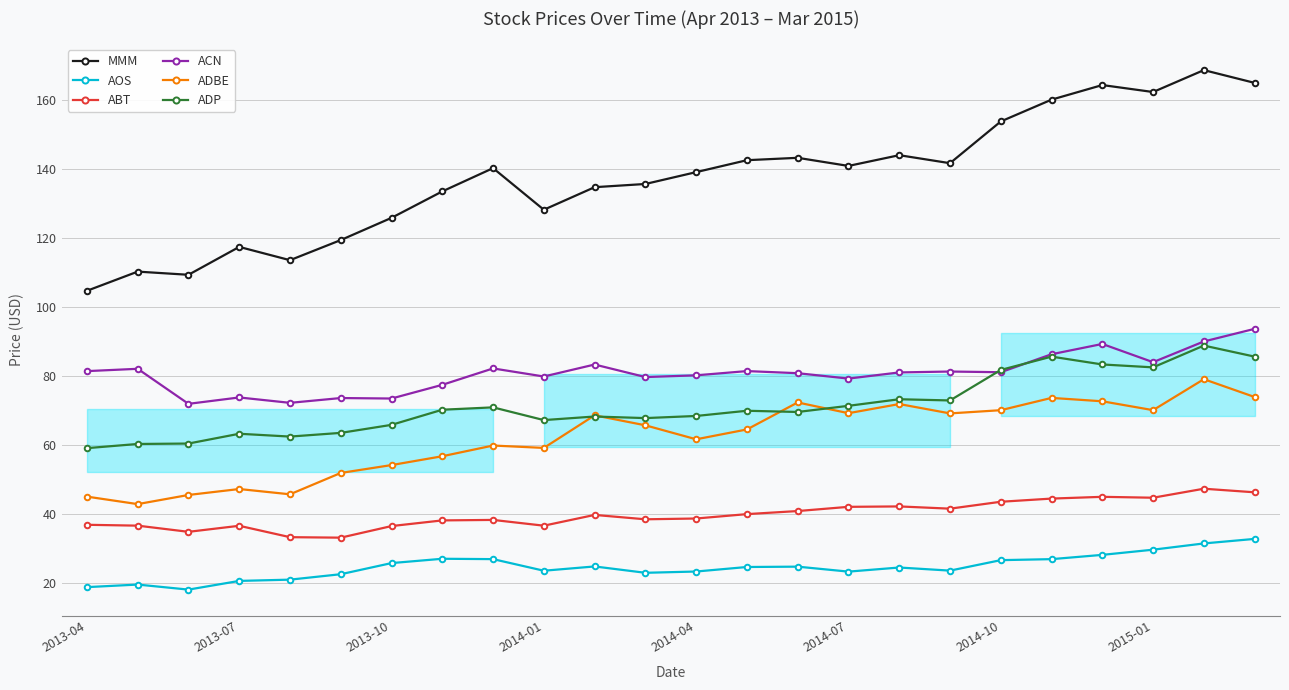

Is it true that MMM equals 144.0 at 16?

True